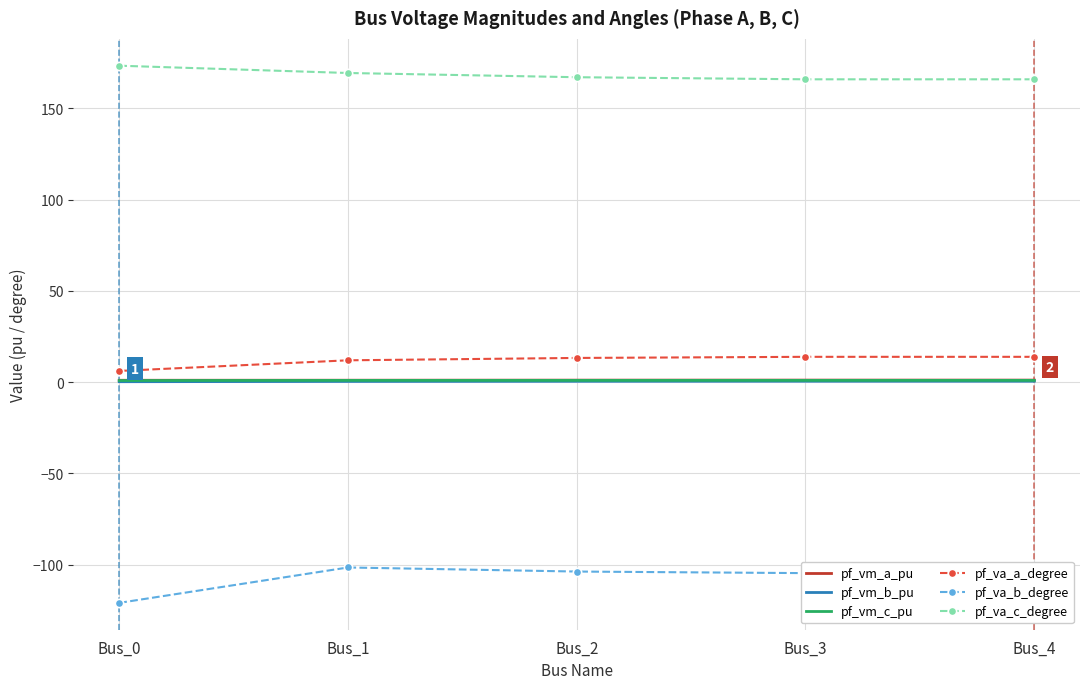

The value of pf_va_b_degree at Bus_4 is -104.6. True or false?

True